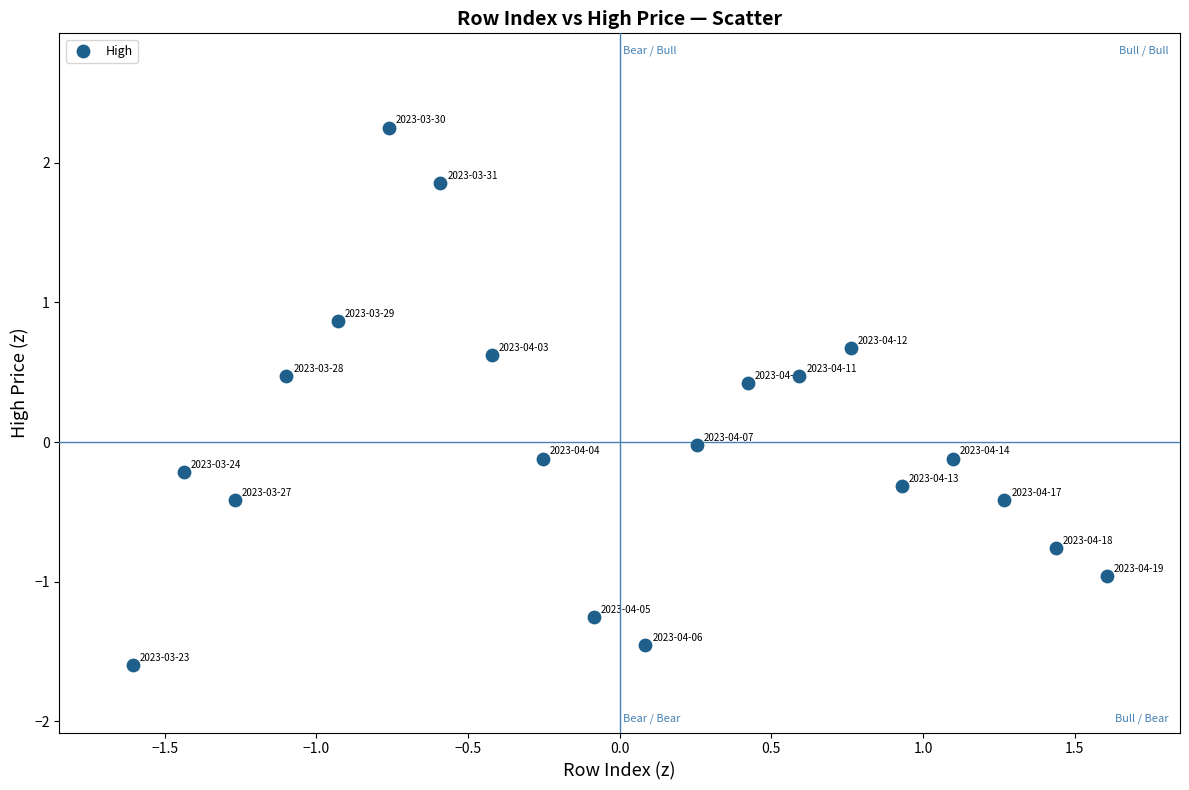

What is the range of X values (max minus min)?

3.2